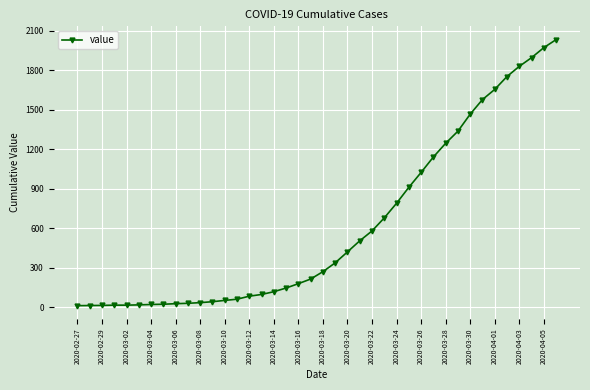

What is the greatest value displayed?

2032